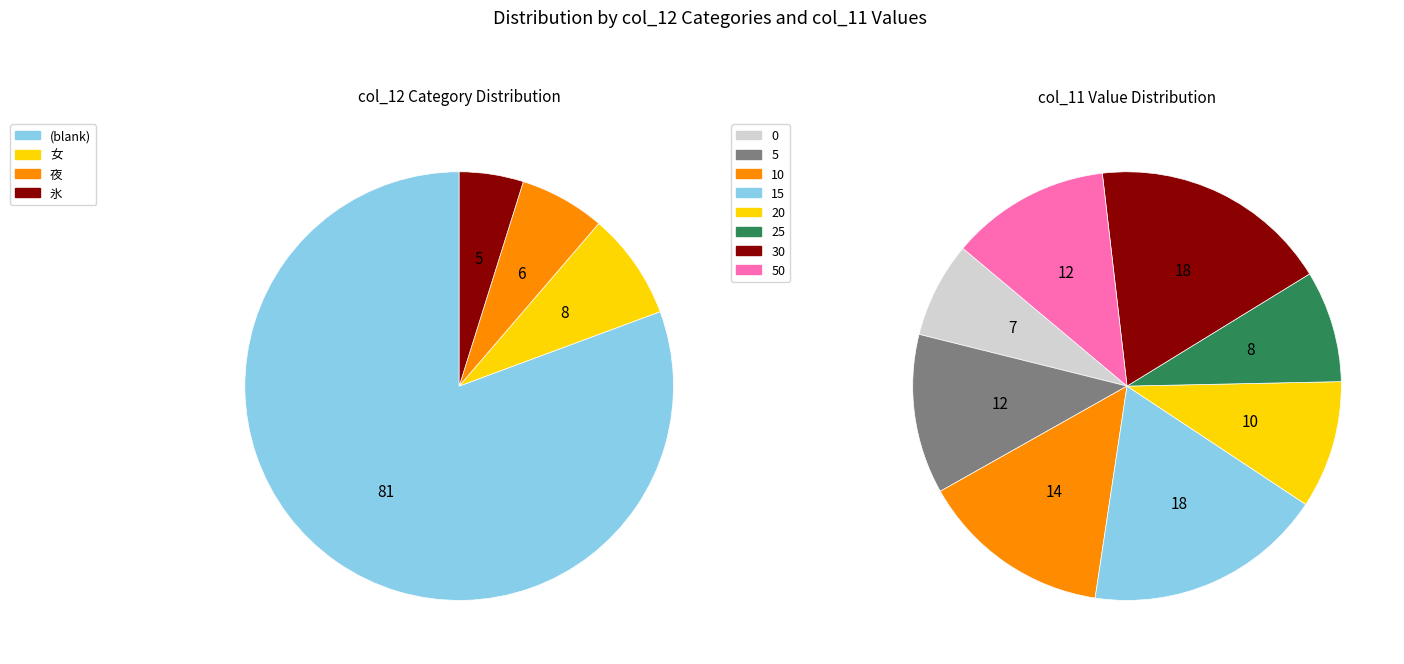

Does 10 account for over 50% of the chart?

No